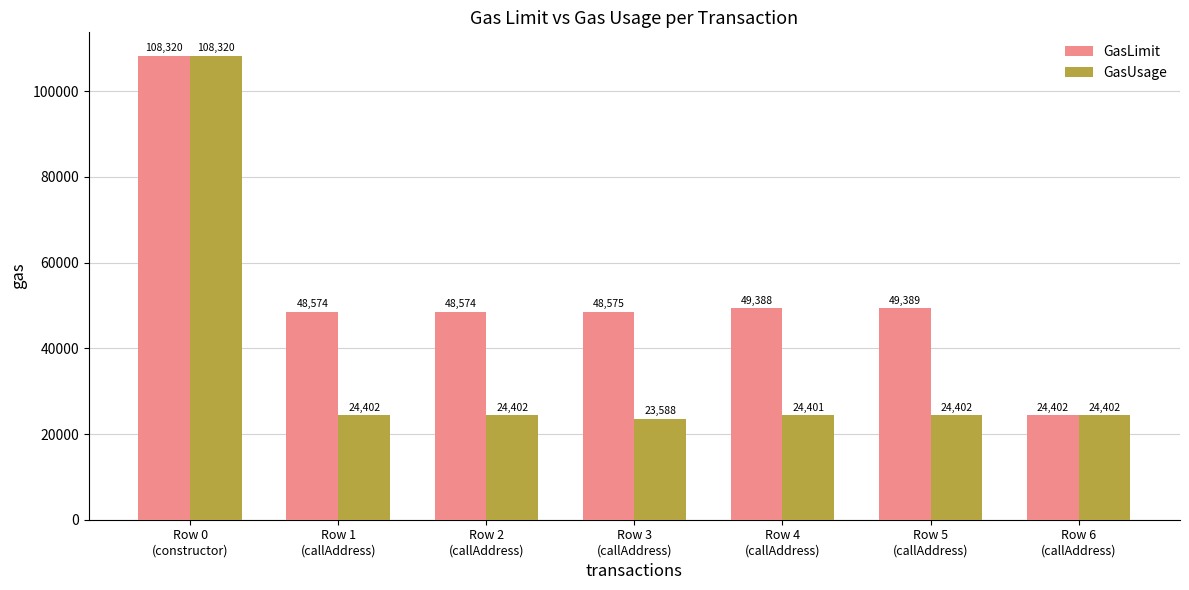

Reading right to left, extract all data points from this chart.

GasLimit: Row 6
(callAddress)=24402	Row 5
(callAddress)=49389	Row 4
(callAddress)=49388	Row 3
(callAddress)=48575	Row 2
(callAddress)=48574	Row 1
(callAddress)=48574	Row 0
(constructor)=108320
GasUsage: Row 6
(callAddress)=24402	Row 5
(callAddress)=24402	Row 4
(callAddress)=24401	Row 3
(callAddress)=23588	Row 2
(callAddress)=24402	Row 1
(callAddress)=24402	Row 0
(constructor)=108320